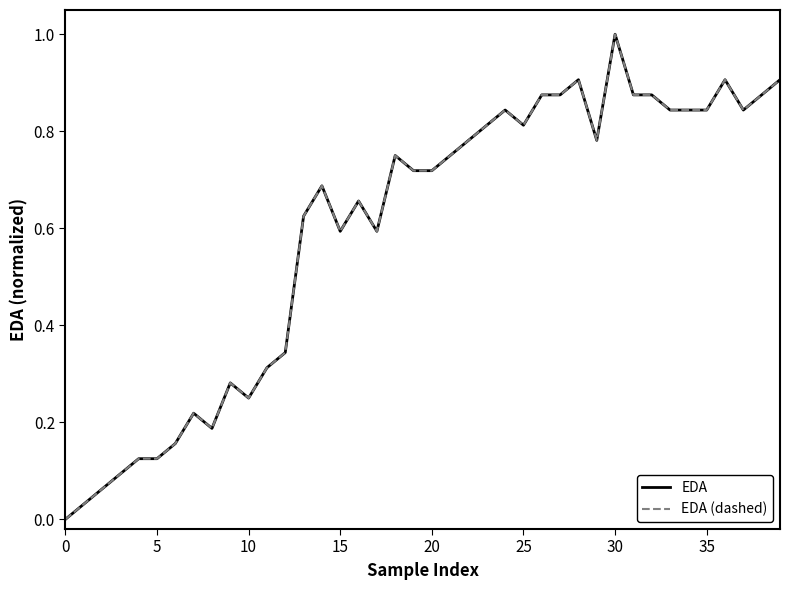

Reading left to right, extract all data points from this chart.

EDA: 0.0	0.0	0.1	0.1	0.1	0.1	0.2	0.2	0.2	0.3	0.2	0.3	0.3	0.6	0.7	0.6	0.7	0.6	0.8	0.7	0.7	0.8	0.8	0.8	0.8	0.8	0.9	0.9	0.9	0.8	1.0	0.9	0.9	0.8	0.8	0.8	0.9	0.8	0.9	0.9
EDA (dashed): 0.0	0.0	0.1	0.1	0.1	0.1	0.2	0.2	0.2	0.3	0.2	0.3	0.3	0.6	0.7	0.6	0.7	0.6	0.8	0.7	0.7	0.8	0.8	0.8	0.8	0.8	0.9	0.9	0.9	0.8	1.0	0.9	0.9	0.8	0.8	0.8	0.9	0.8	0.9	0.9